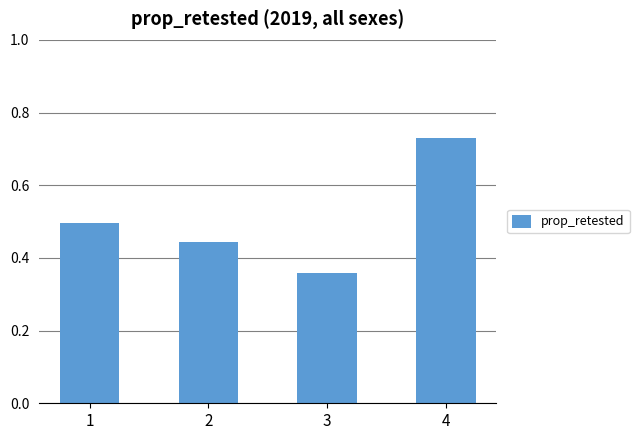

Rank the categories by value from highest to lowest.

4, 1, 2, 3